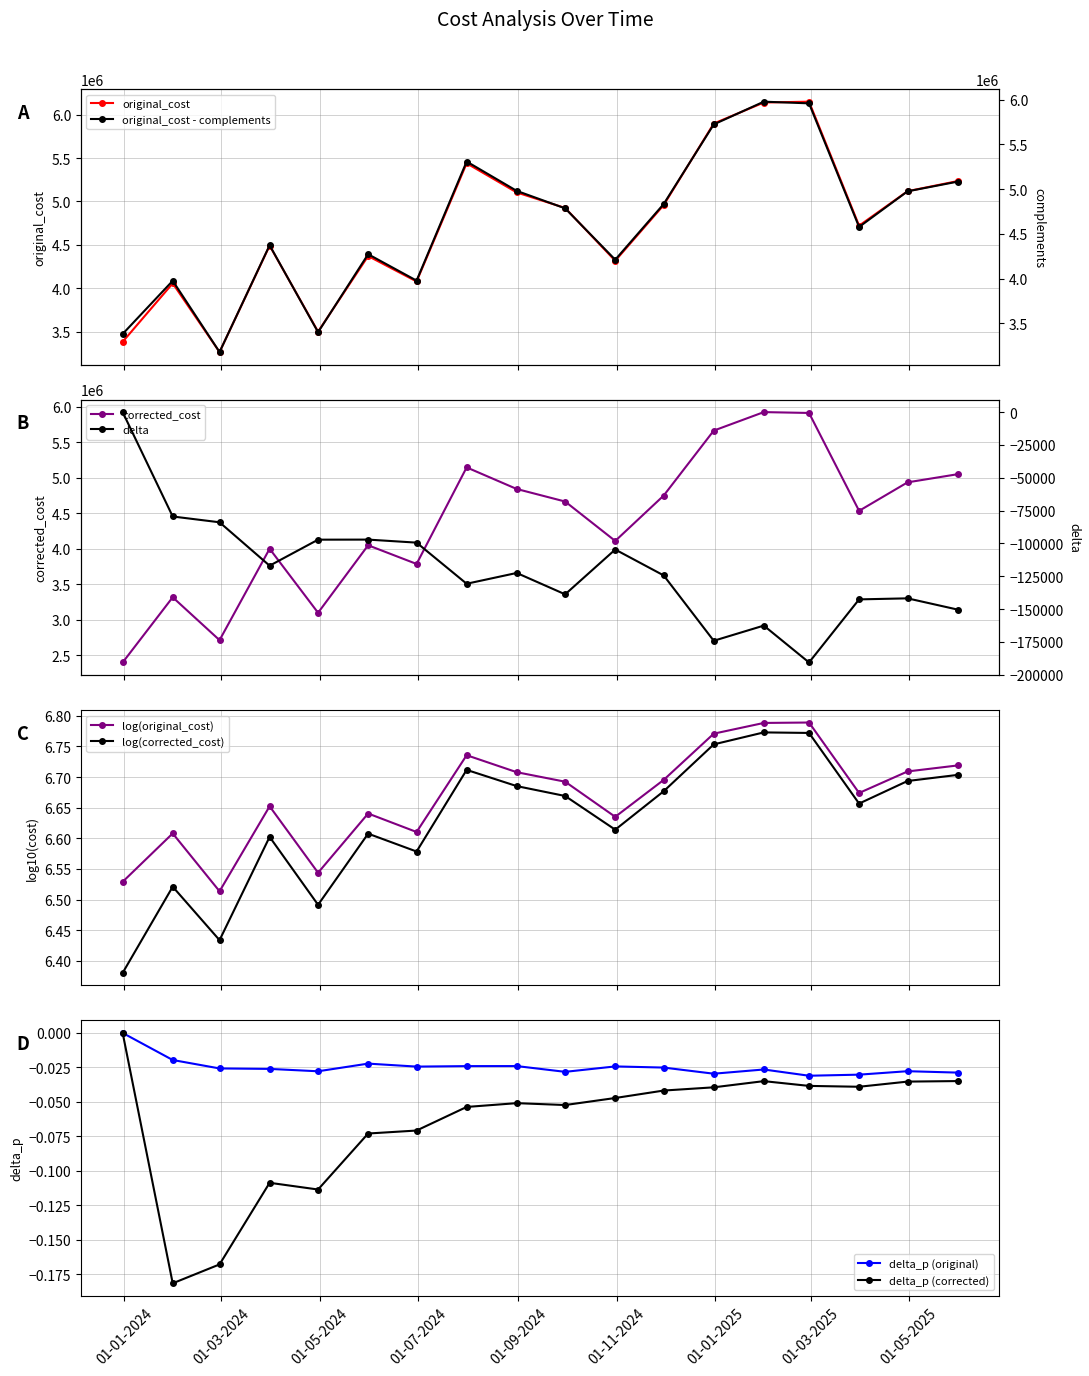

True or false: log(original_cost) and log(corrected_cost) intersect in this chart.

False